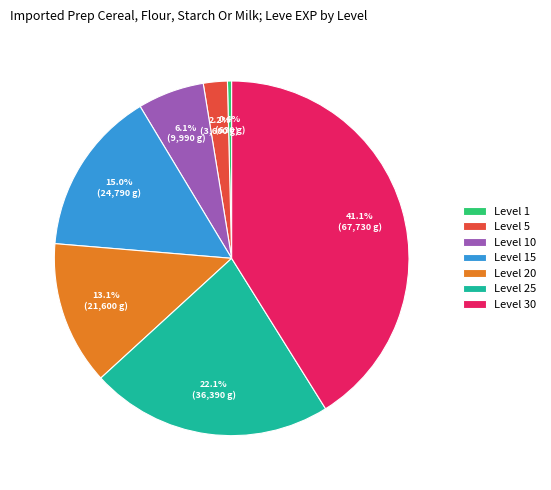

To the nearest percent, what portion does Level 20 represent?

13%